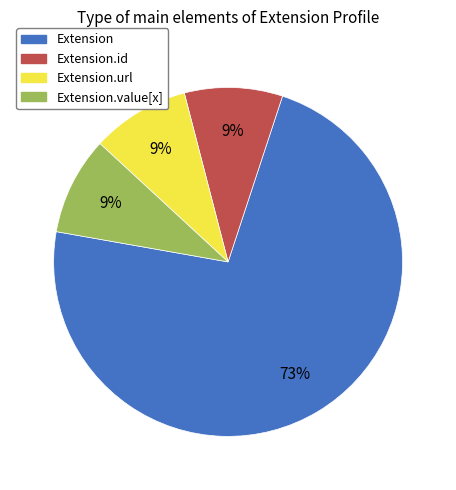

Is there a majority slice in this chart?

Yes